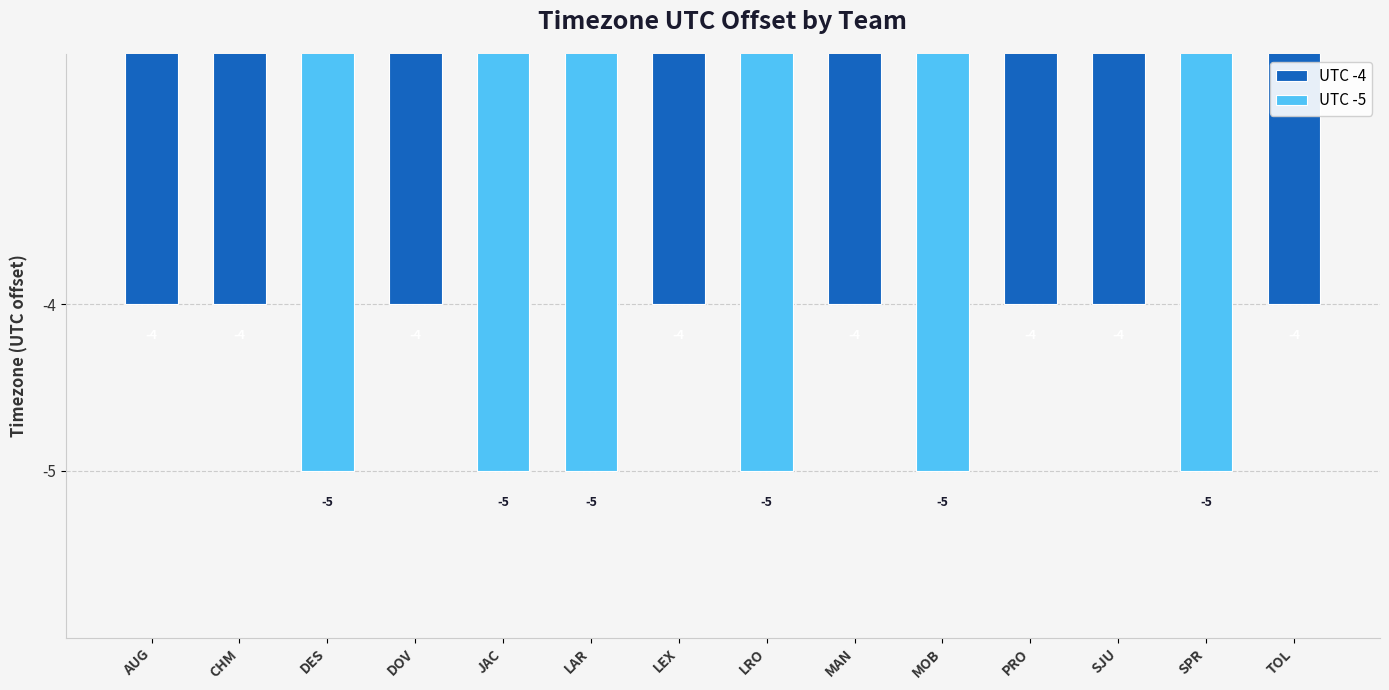

Does the chart contain stacked bars?

No